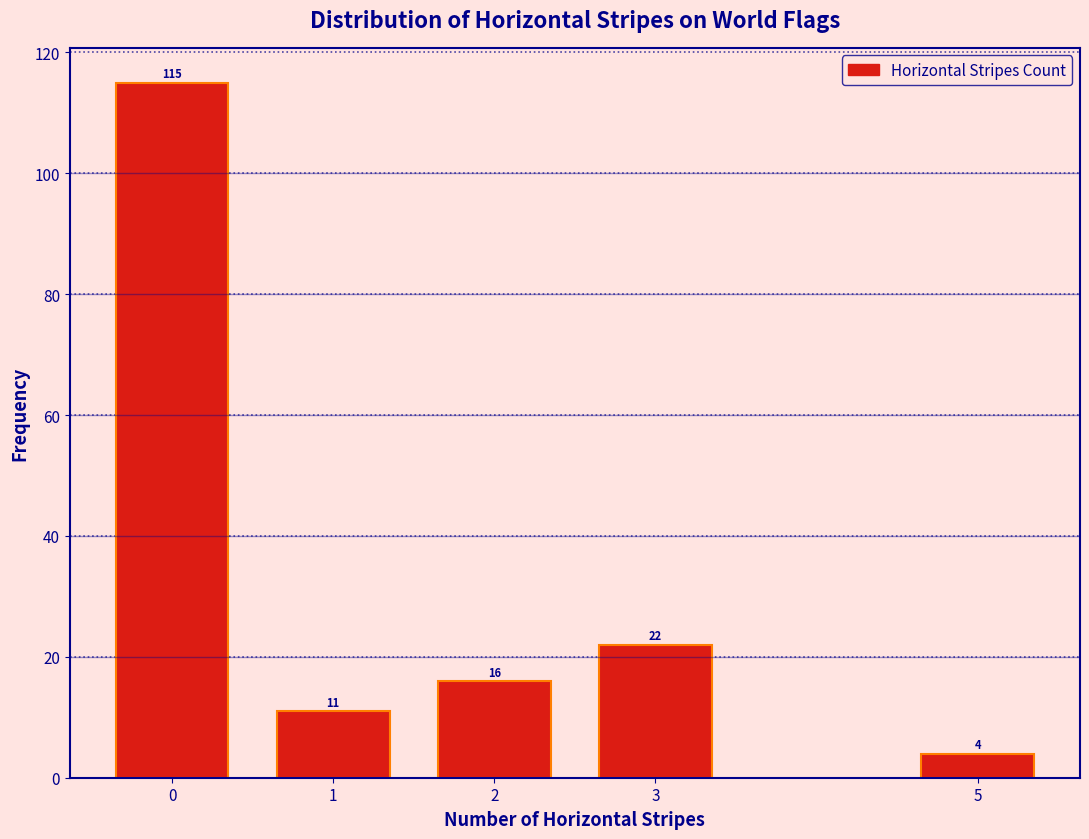

Reading left to right, list all the values displayed in this chart.

0=115	1=11	2=16	3=22	5=4